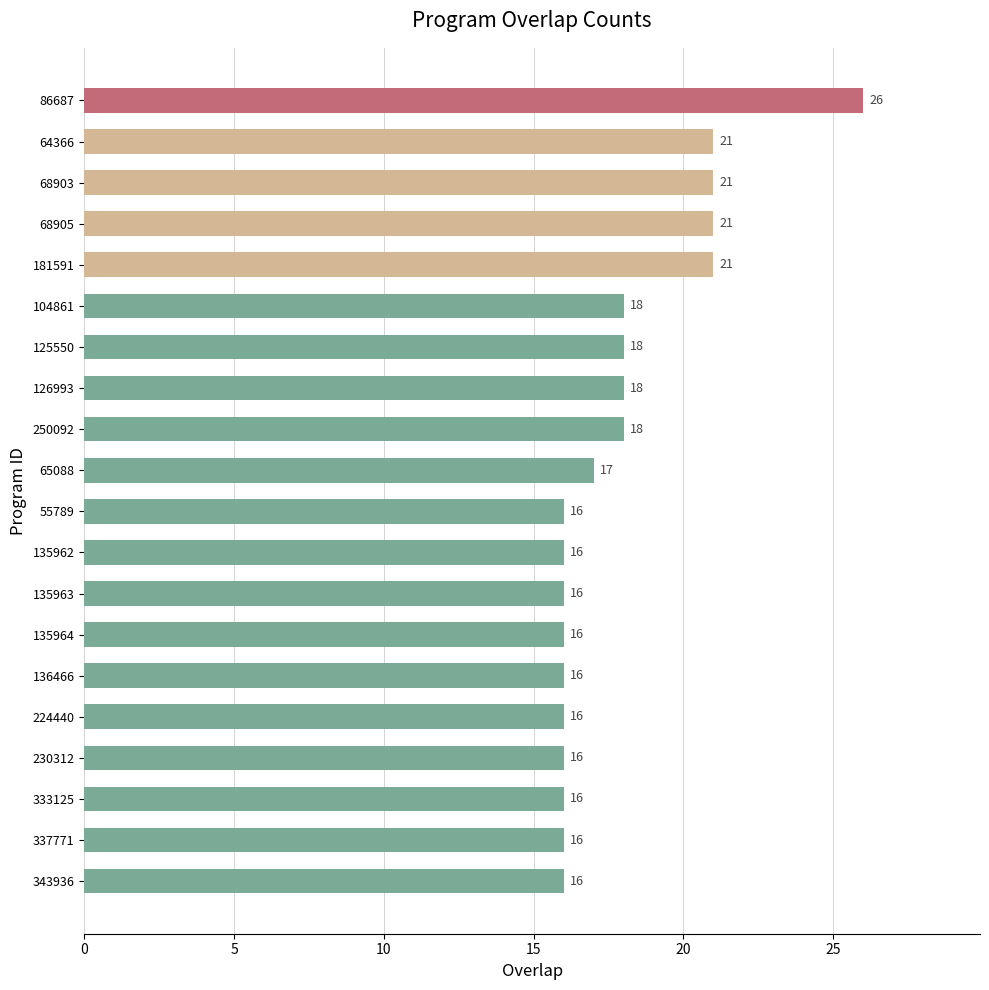

Count the values in the range 16 to 21.

19